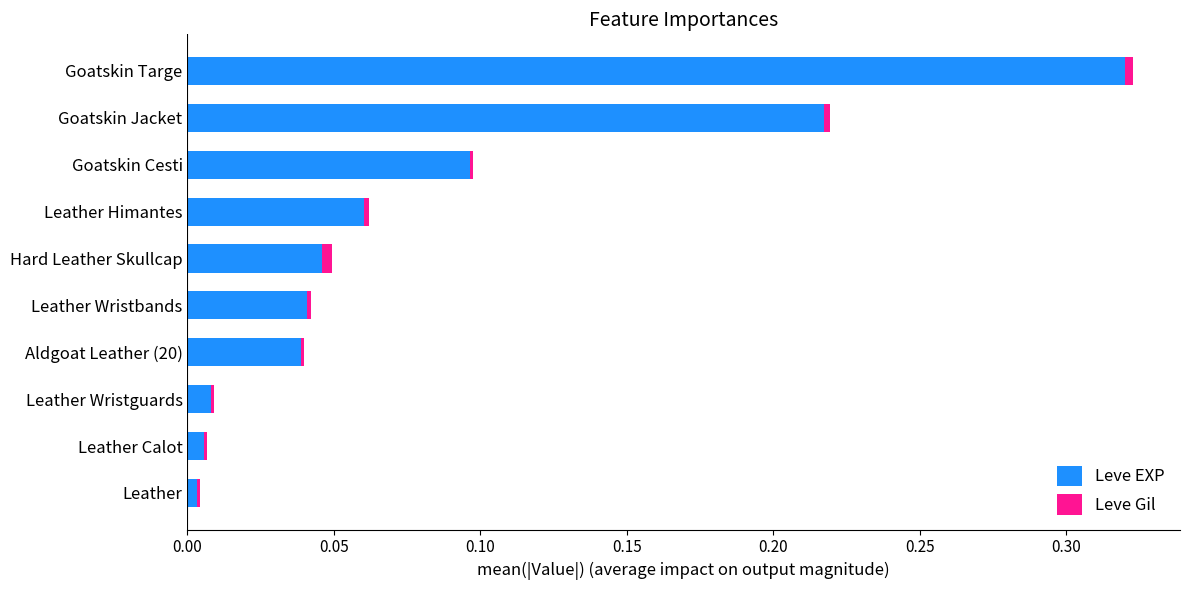

What is the sum of all Leve EXP values?

0.8